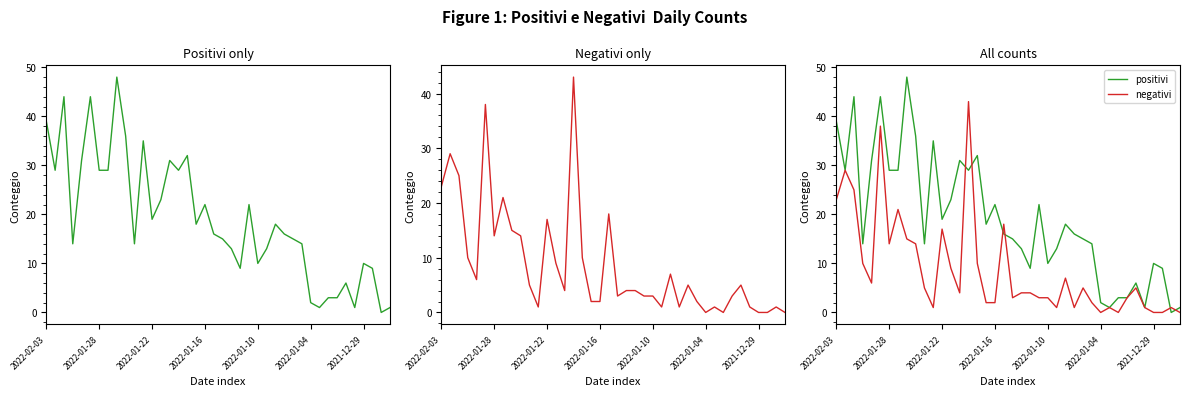

Rank the series by their maximum value, from highest to lowest.

positivi, negativi